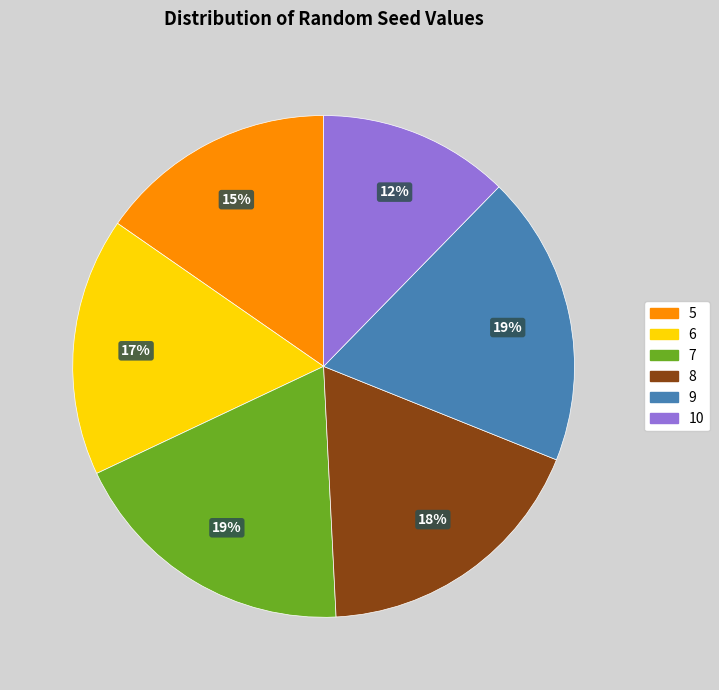

Which slice is the smallest?

10